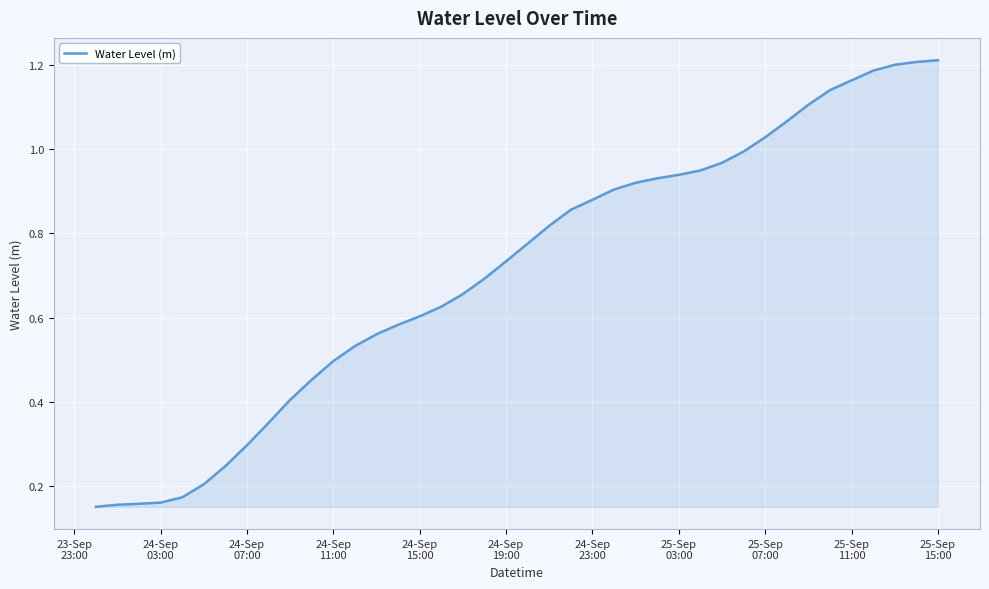

How many lines are shown in the chart?

1